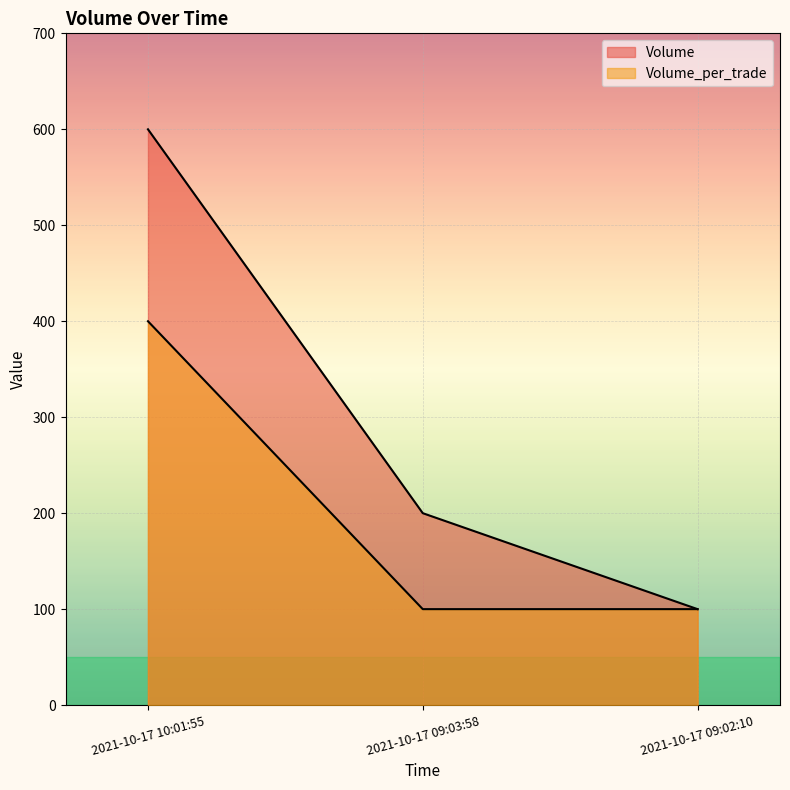

At how many categories does at least one series exceed 228?

1